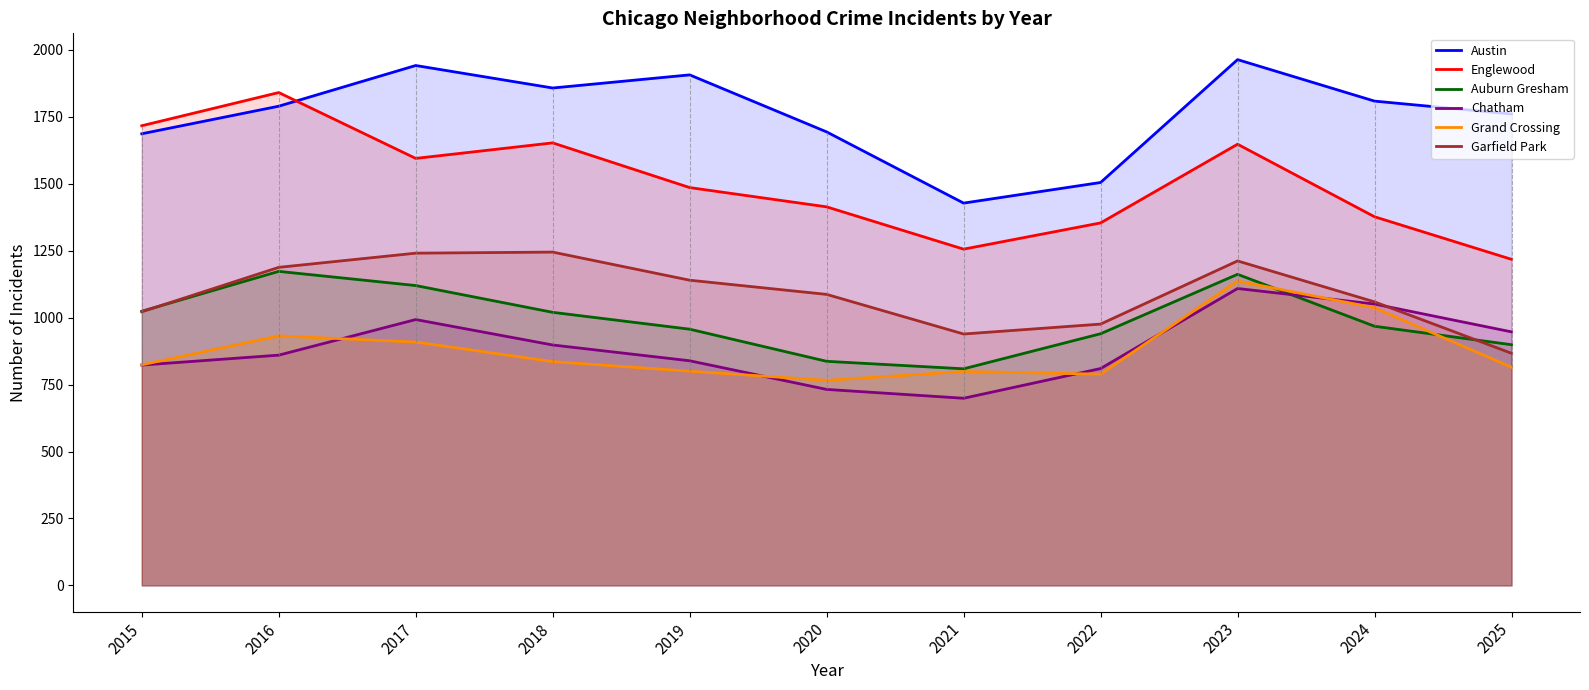

Is it true that Englewood equals 2107 at 2019?

False